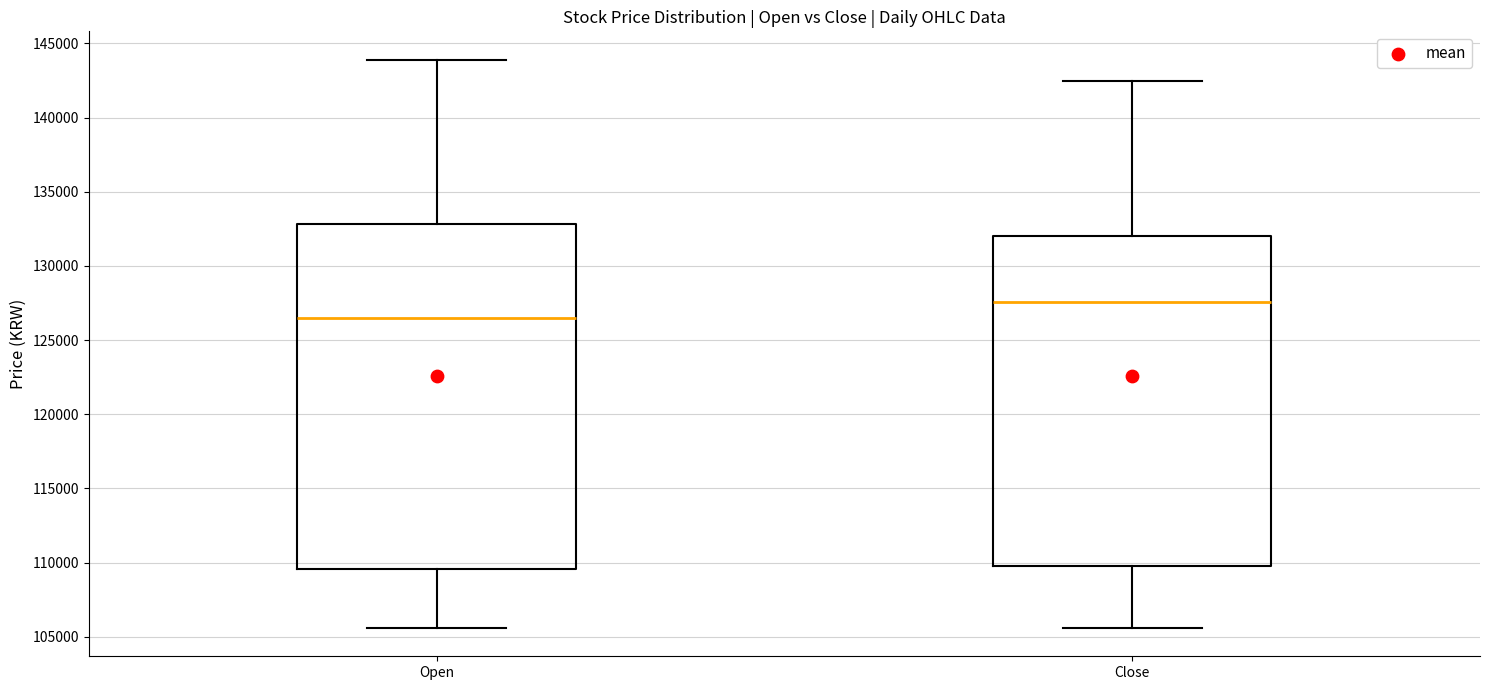

Where does the lower whisker of the box for Close end on the y-axis? The values are not printed on the chart, so give them approximately, as read against the axis.

105500